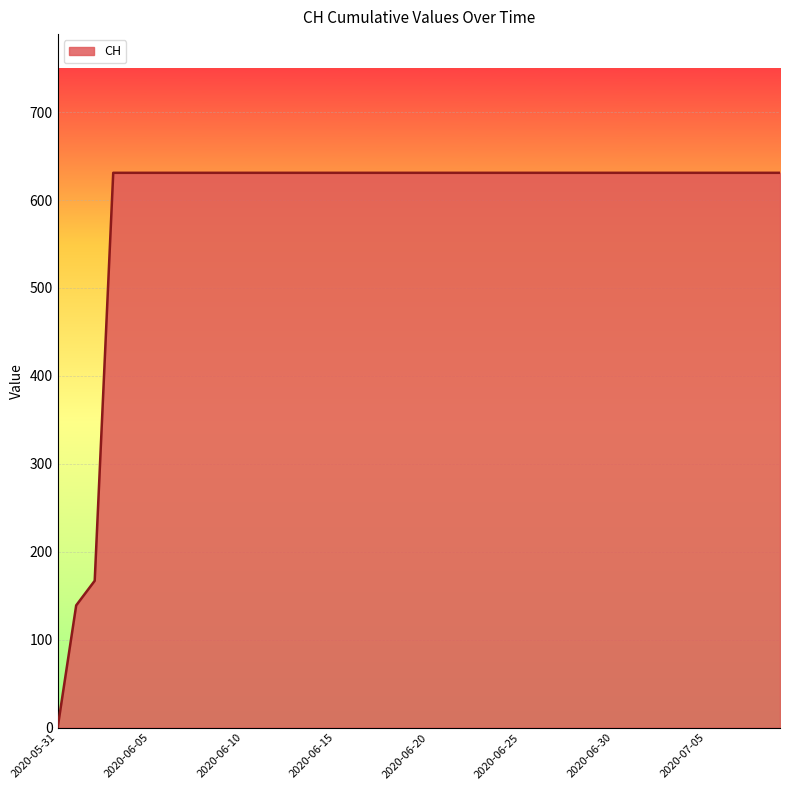

How many lines are shown in the chart?

1